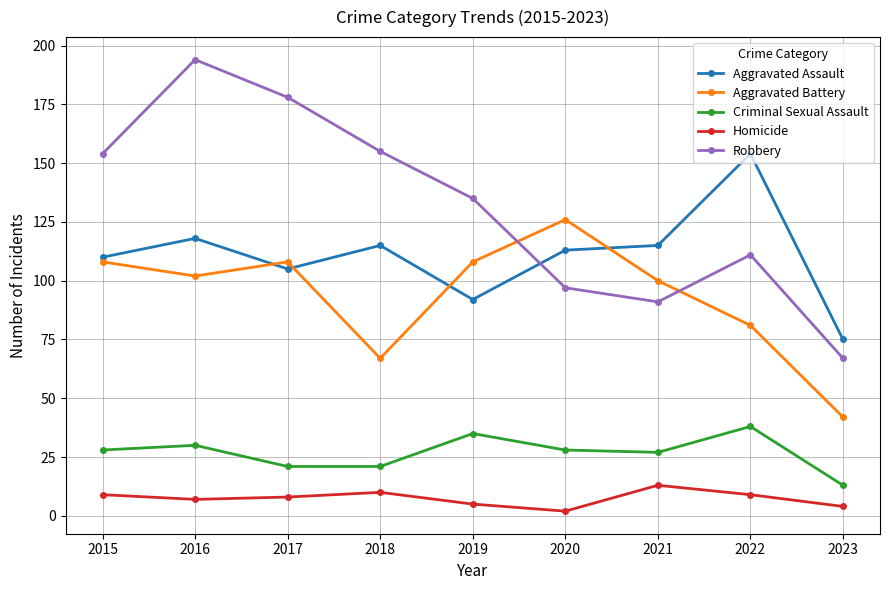

What is the highest value of the Aggravated Battery series?

126